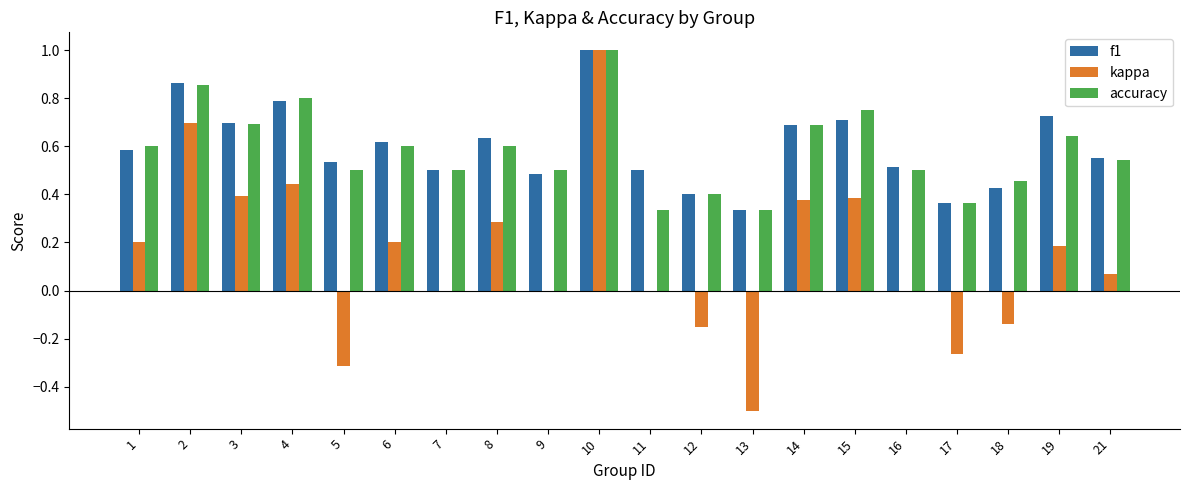

The f1 series shows 0.4 at 1. True or false?

False